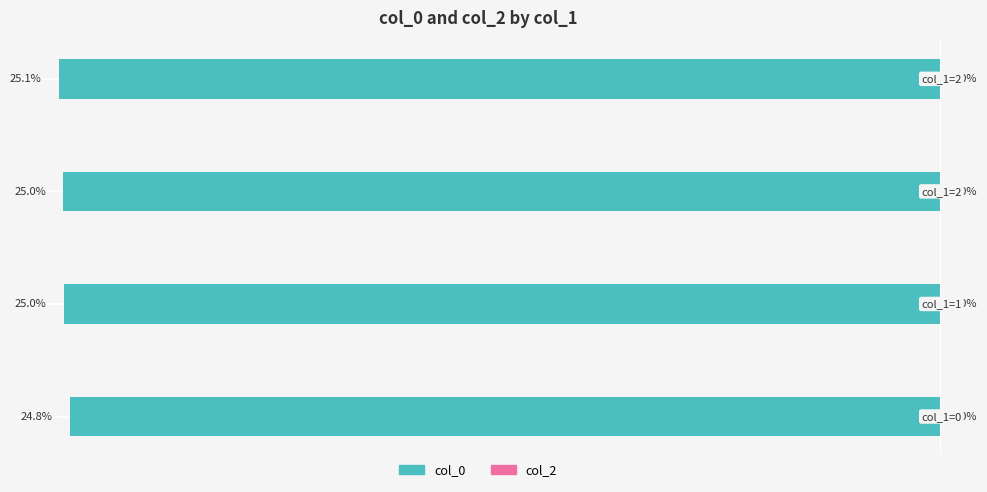

Does the chart contain any negative values?

Yes